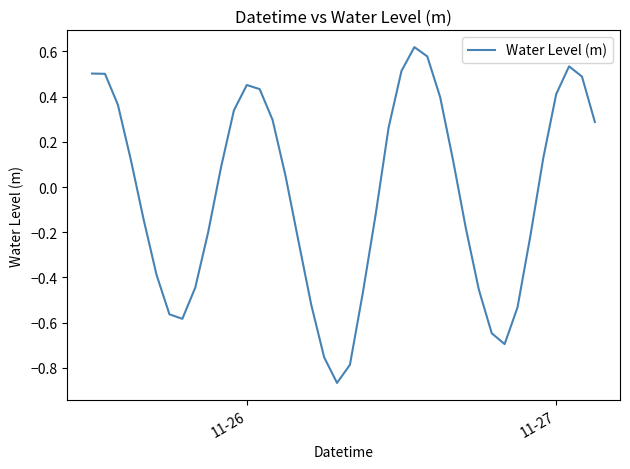

What is the sum of all values?

-1.3